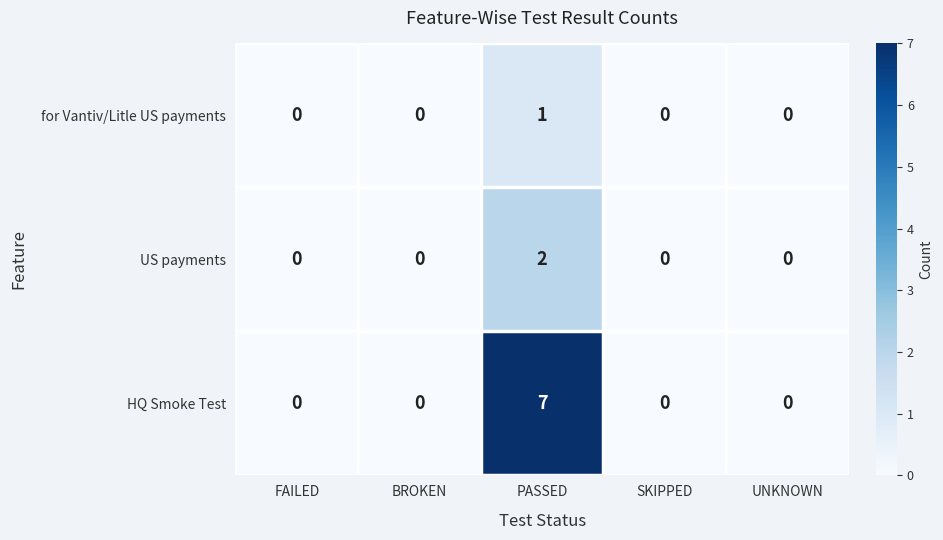

What is the difference between the maximum and minimum values in the HQ Smoke Test series?

7